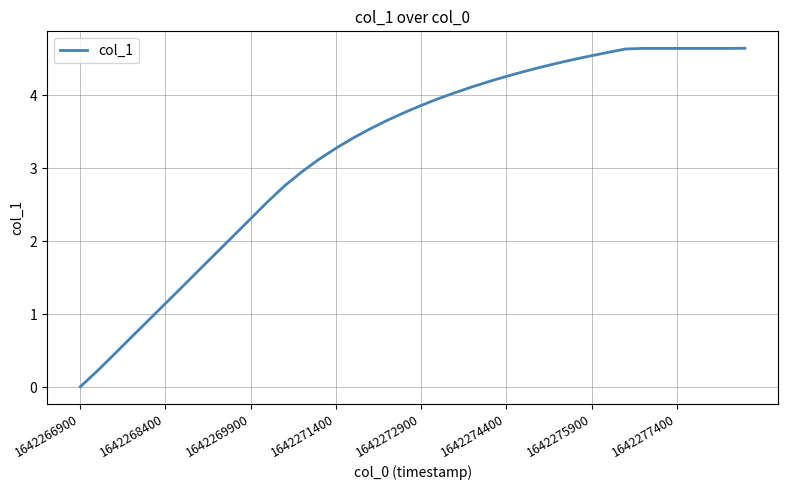

What is the maximum value shown in the chart?

4.6